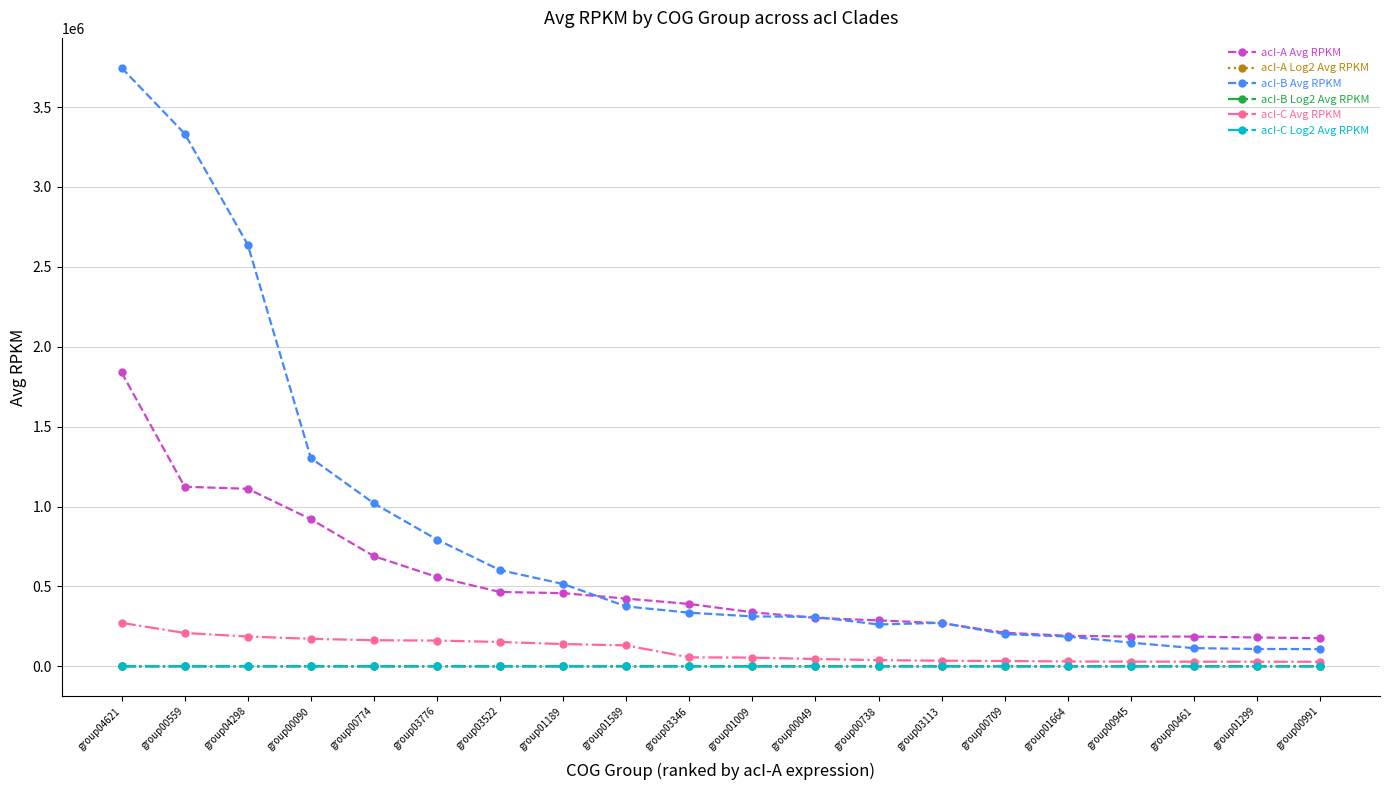

Is this an area chart (filled region under the line)?

No